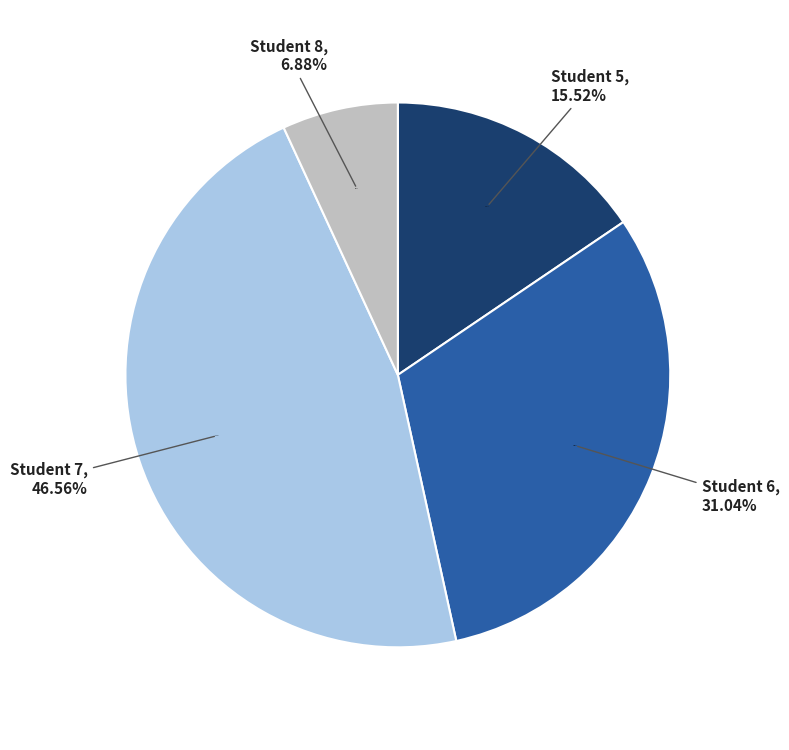

What is the ratio of the value at 8 to the value at 5?

0.4